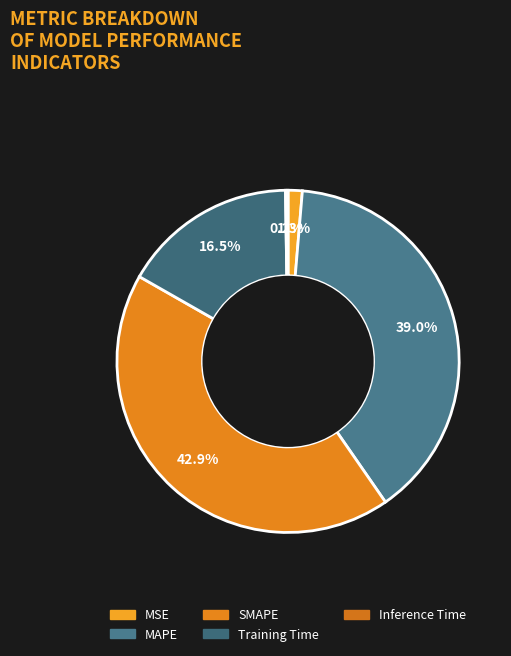

To the nearest percent, what is the difference between the Training Time and SMAPE slice percentages?

26%